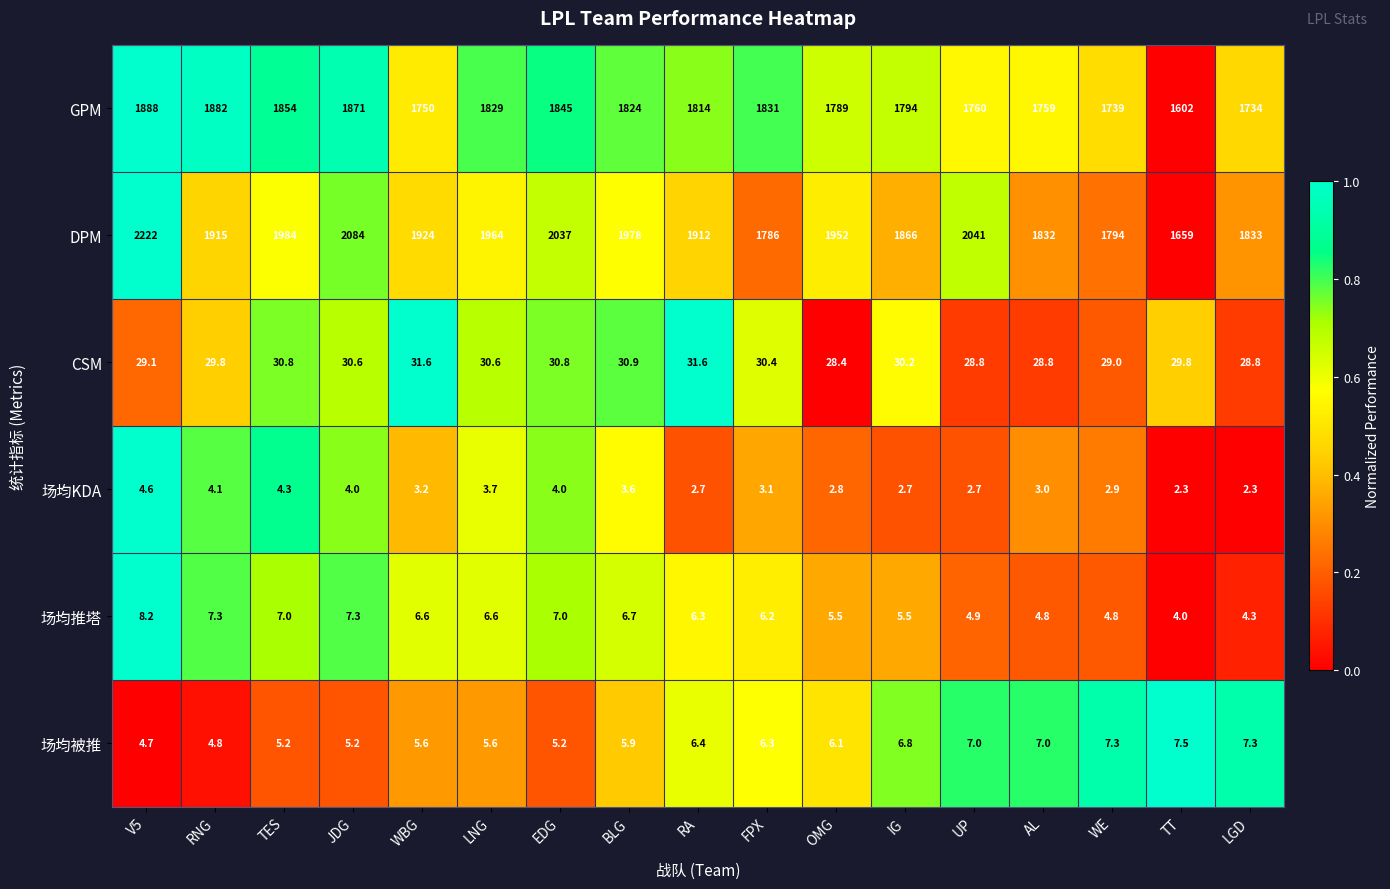

Count the number of categories in the chart.

17